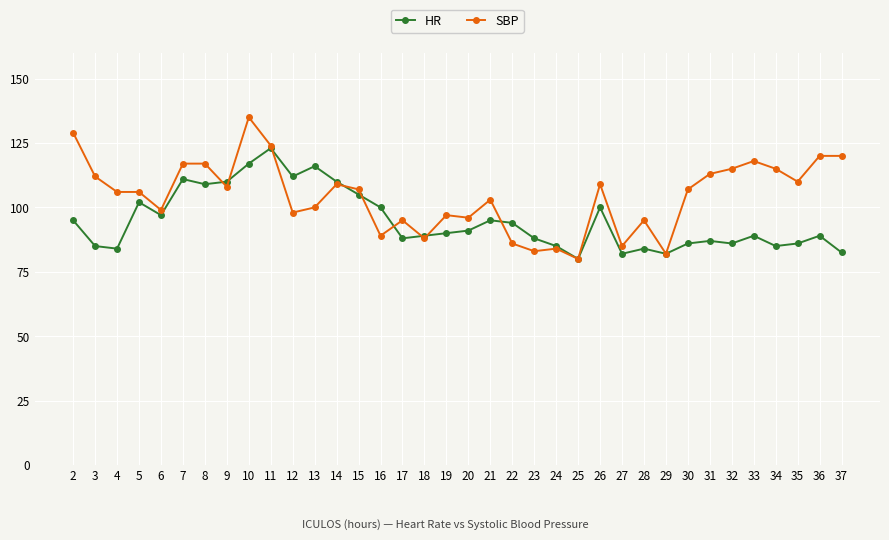

The value of SBP at 32 is 31.2. True or false?

False